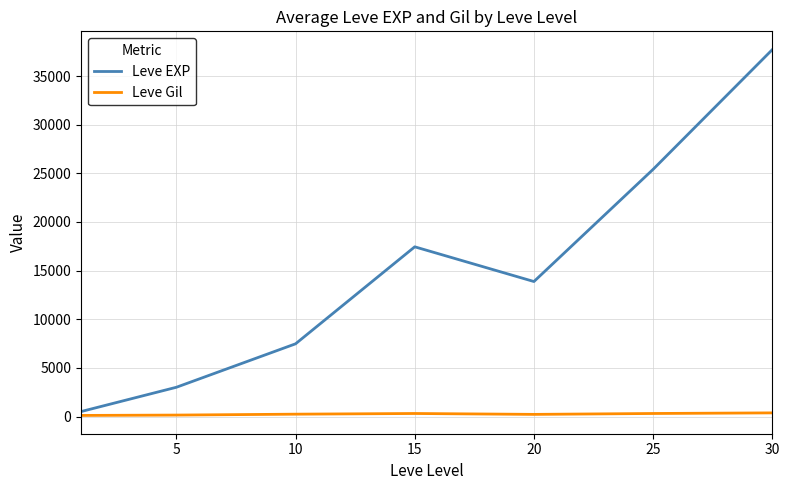

Rank the series by their maximum value, from lowest to highest.

Leve Gil, Leve EXP